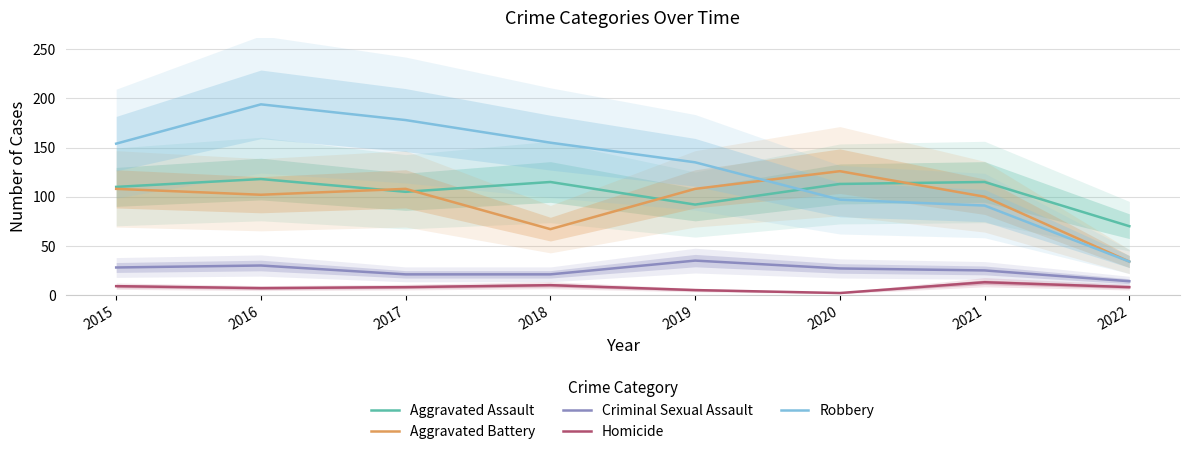

What are all the series names shown in the legend?

Aggravated Assault, Aggravated Battery, Criminal Sexual Assault, Homicide, Robbery